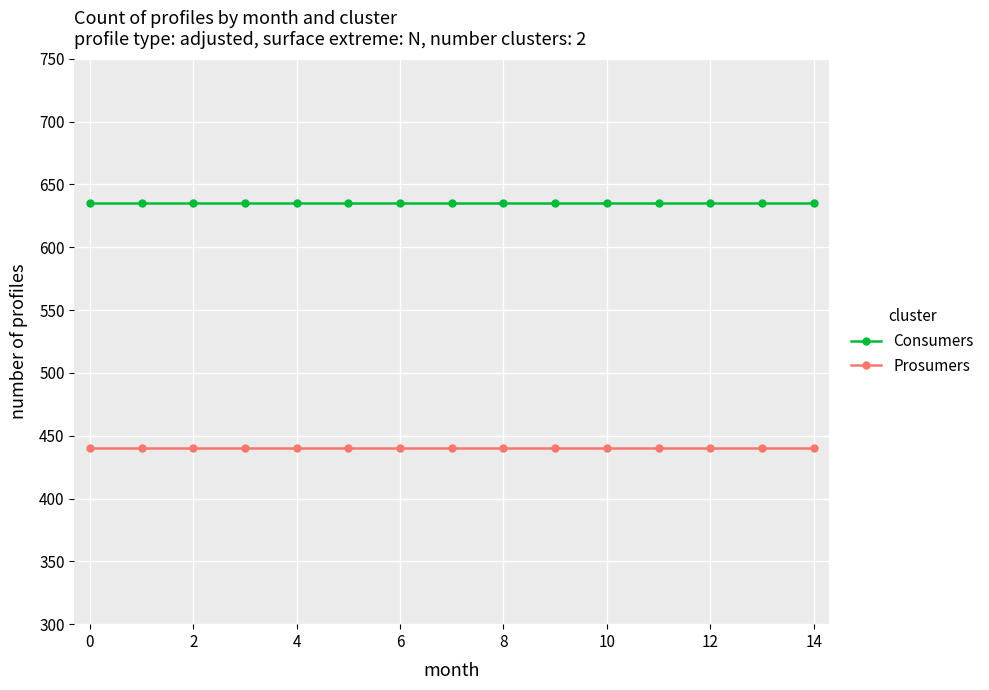

What is the value of the Prosumers point at the 13th from the left?

440